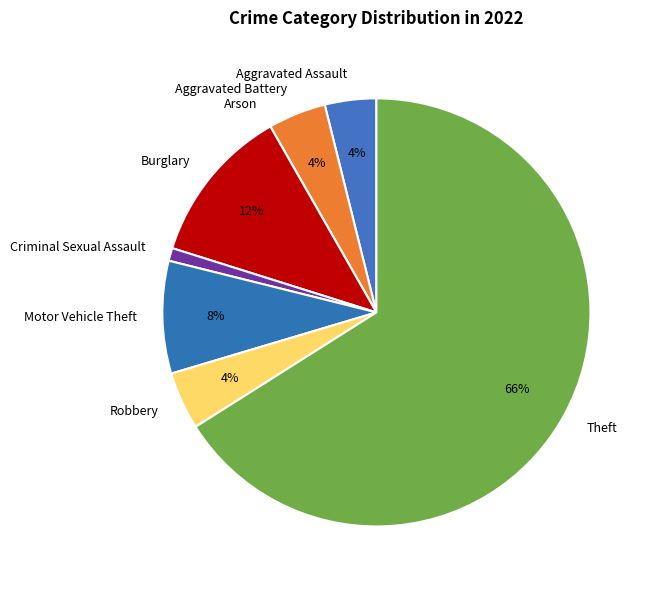

To the nearest percent, what percentage of the pie is Criminal Sexual Assault?

1%